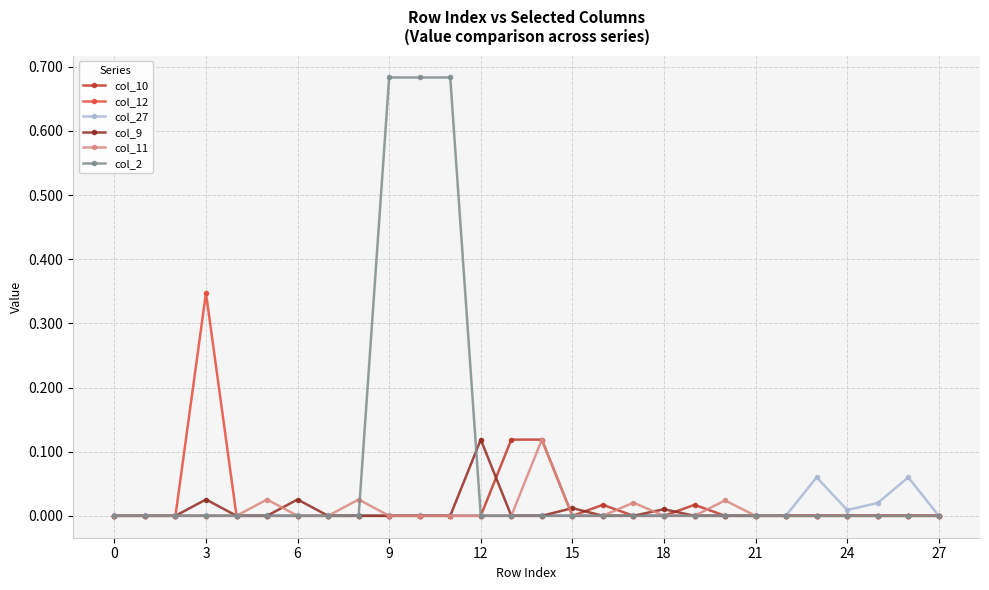

Which series has the largest total across all categories?

col_2